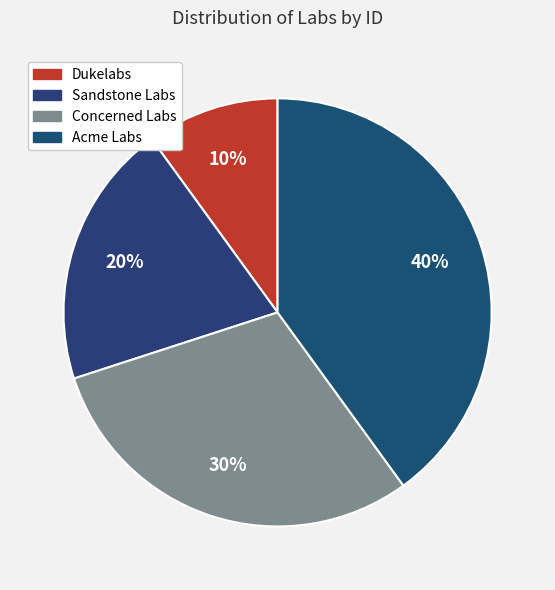

What is the smallest slice in the pie chart?

Dukelabs